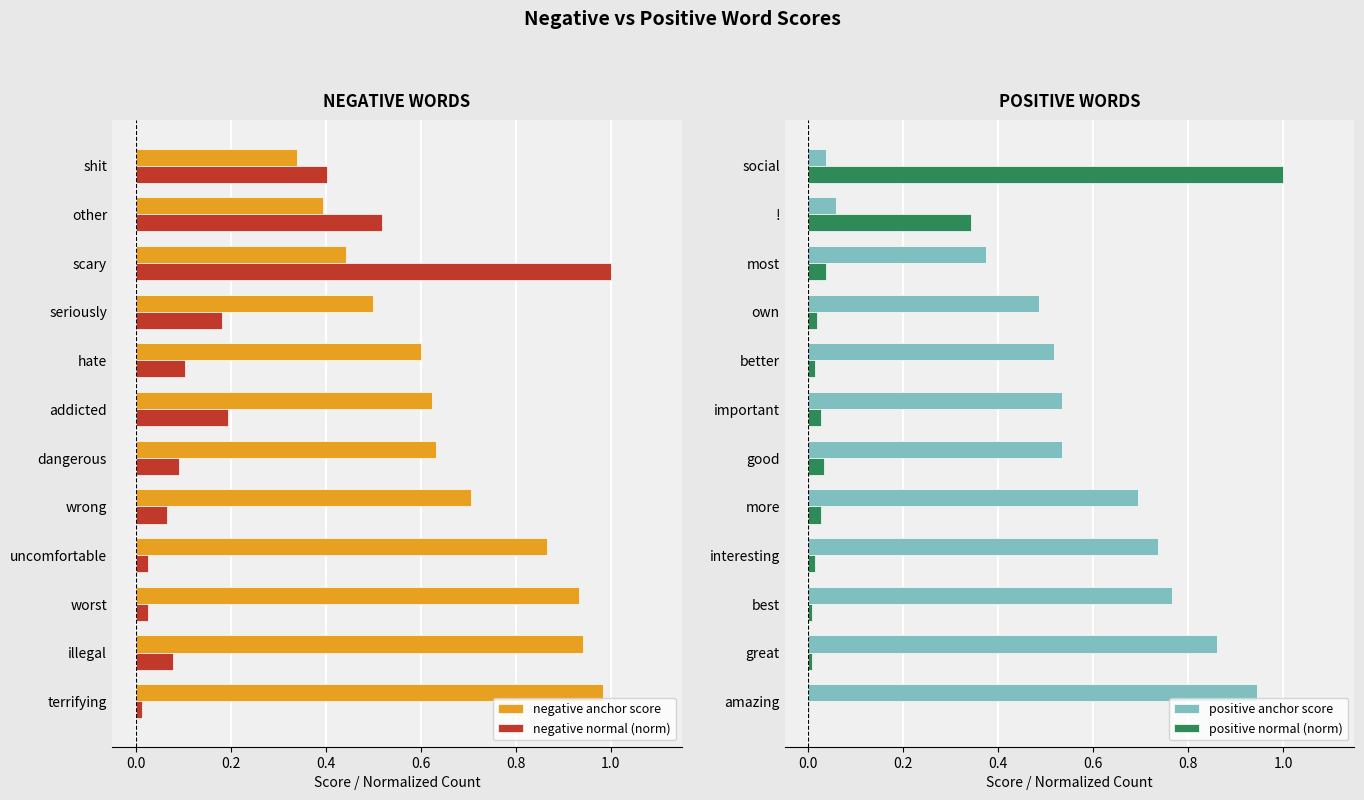

How many series are shown in this chart?

4